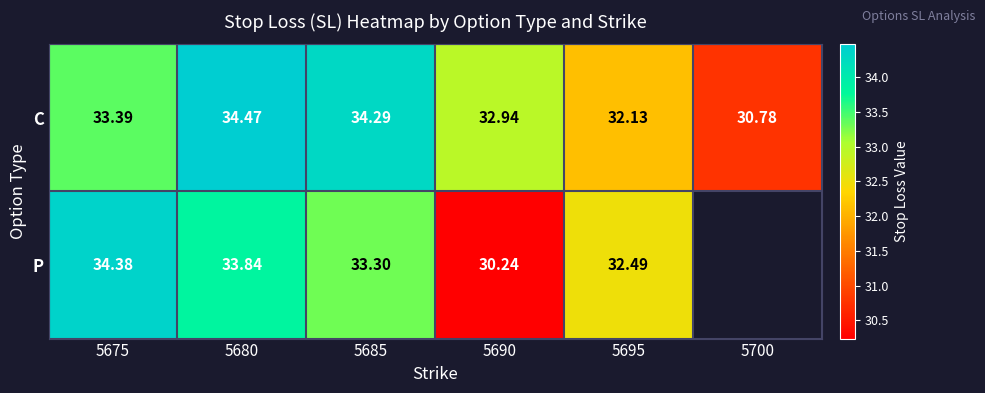

What is the total value across all series at 5675?

67.8